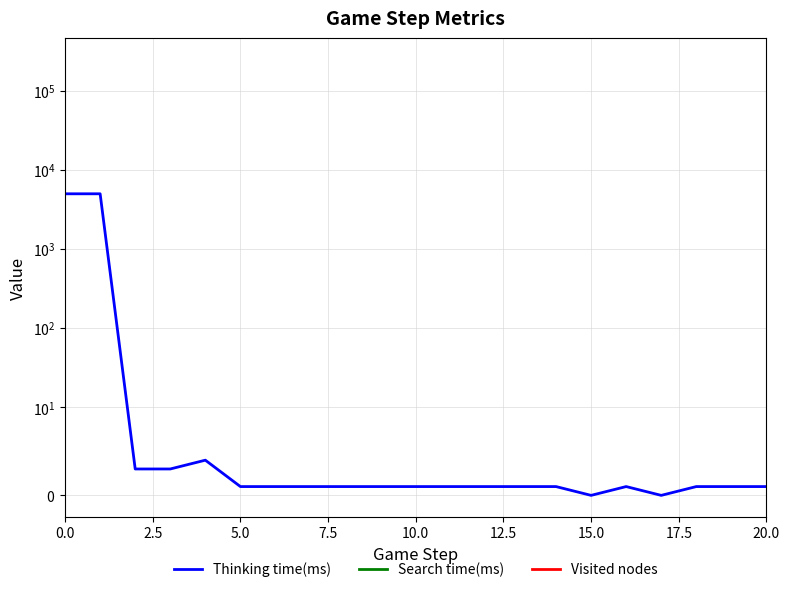

True or false: Thinking time(ms) and Visited nodes intersect in this chart.

False